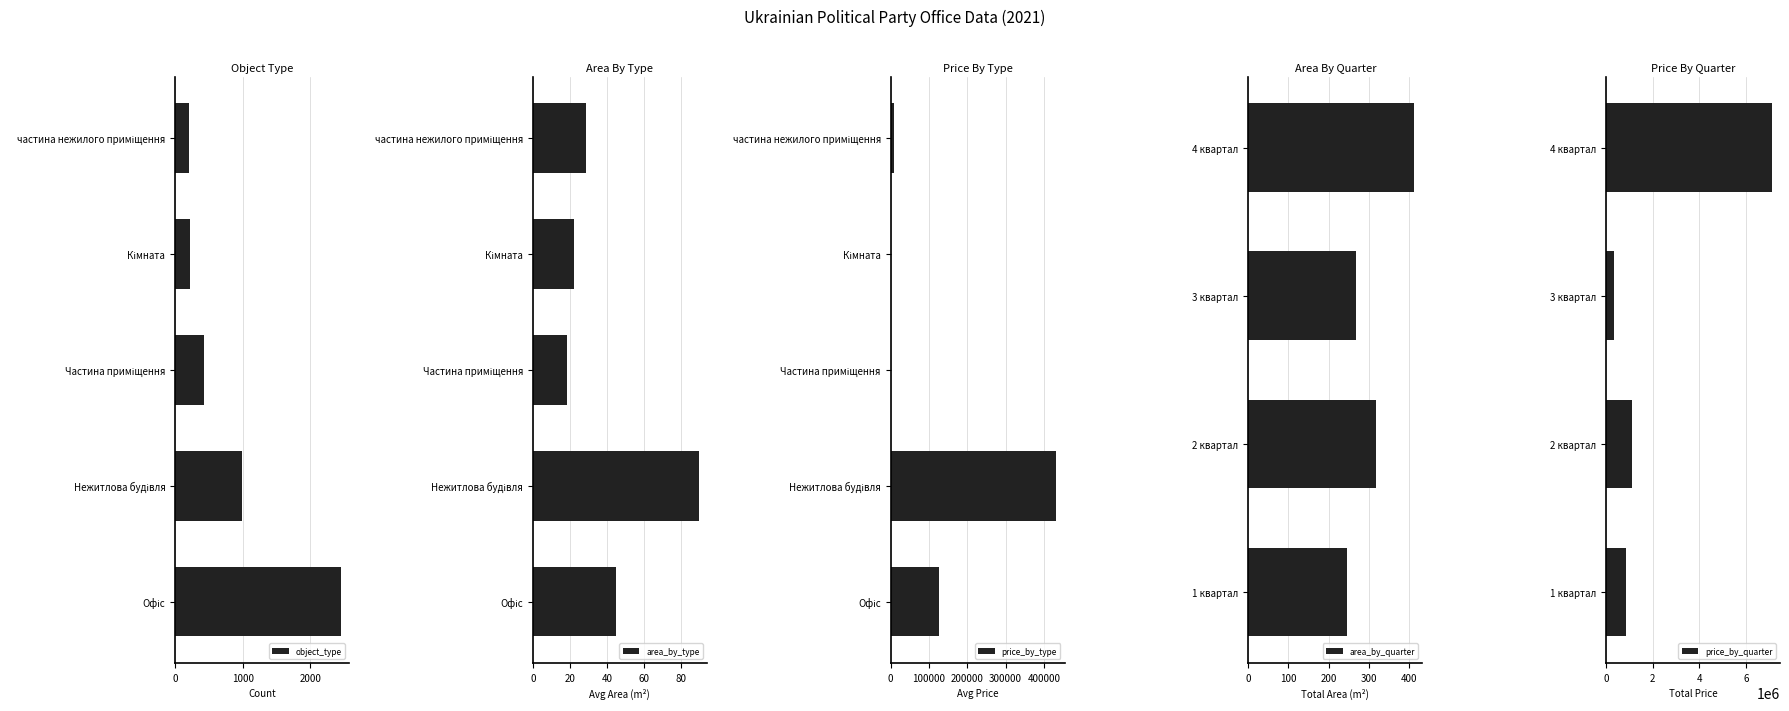

What is the sum of all object_type values?

4291